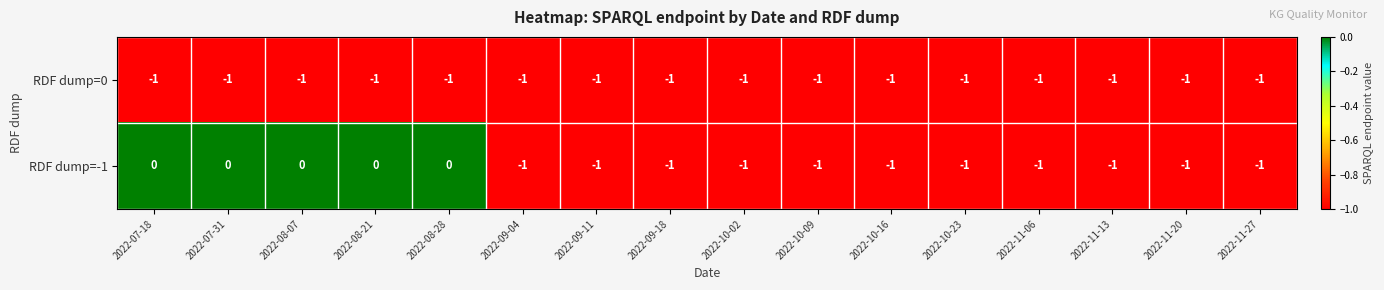

Which series has the largest range (max minus min)?

RDF dump=-1